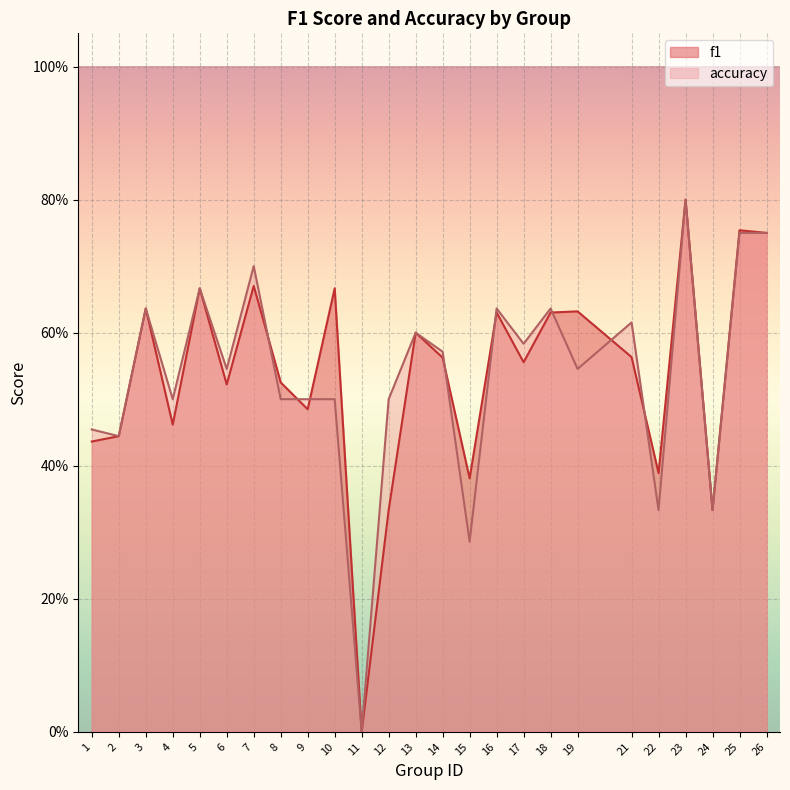

At 25, list the series in order from smallest to largest.

accuracy, f1